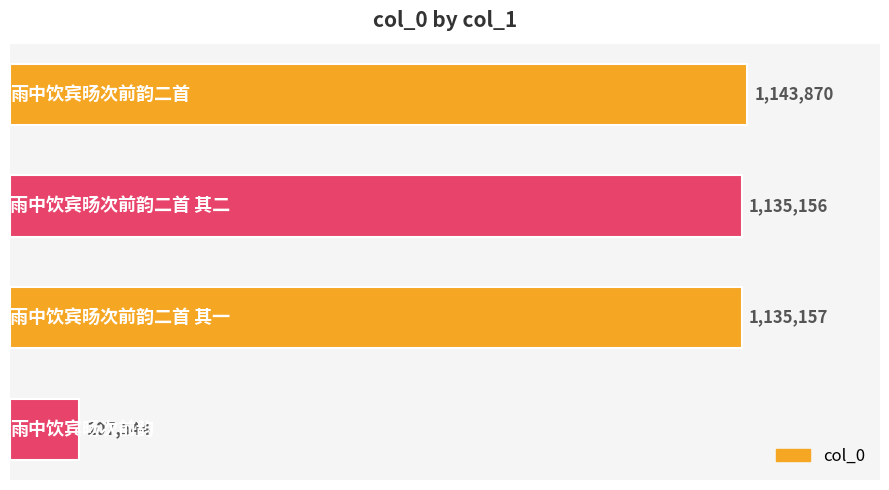

What is the average value?

880432